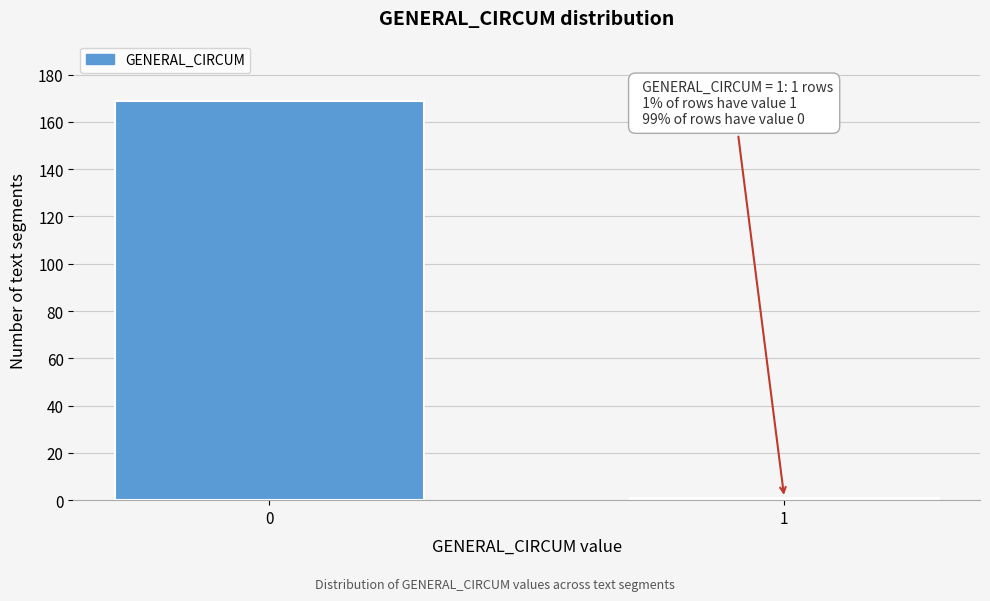

Reading left to right, extract all data points from this chart.

0=169	1=1